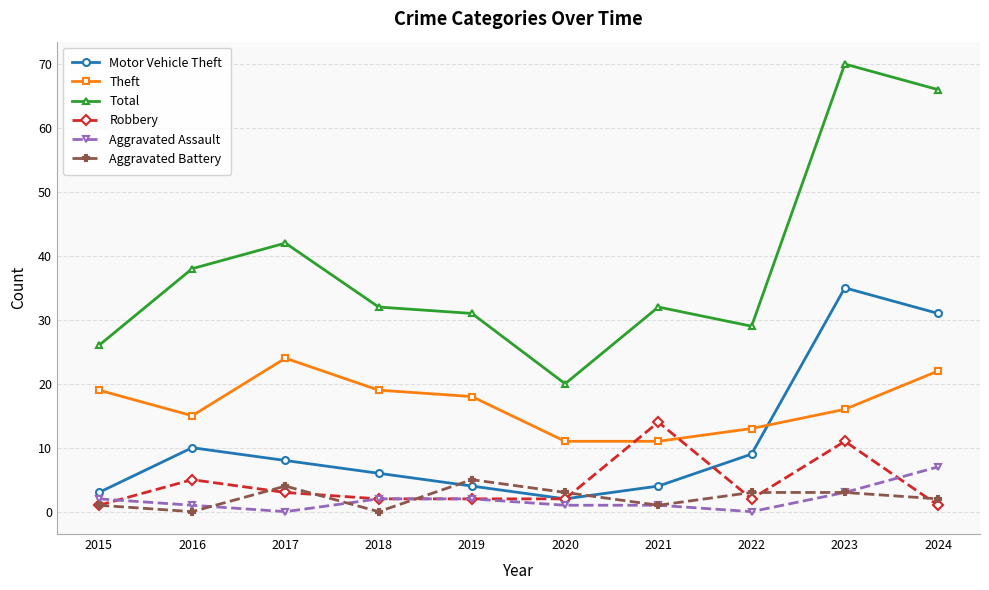

Count the number of data series in this chart.

6